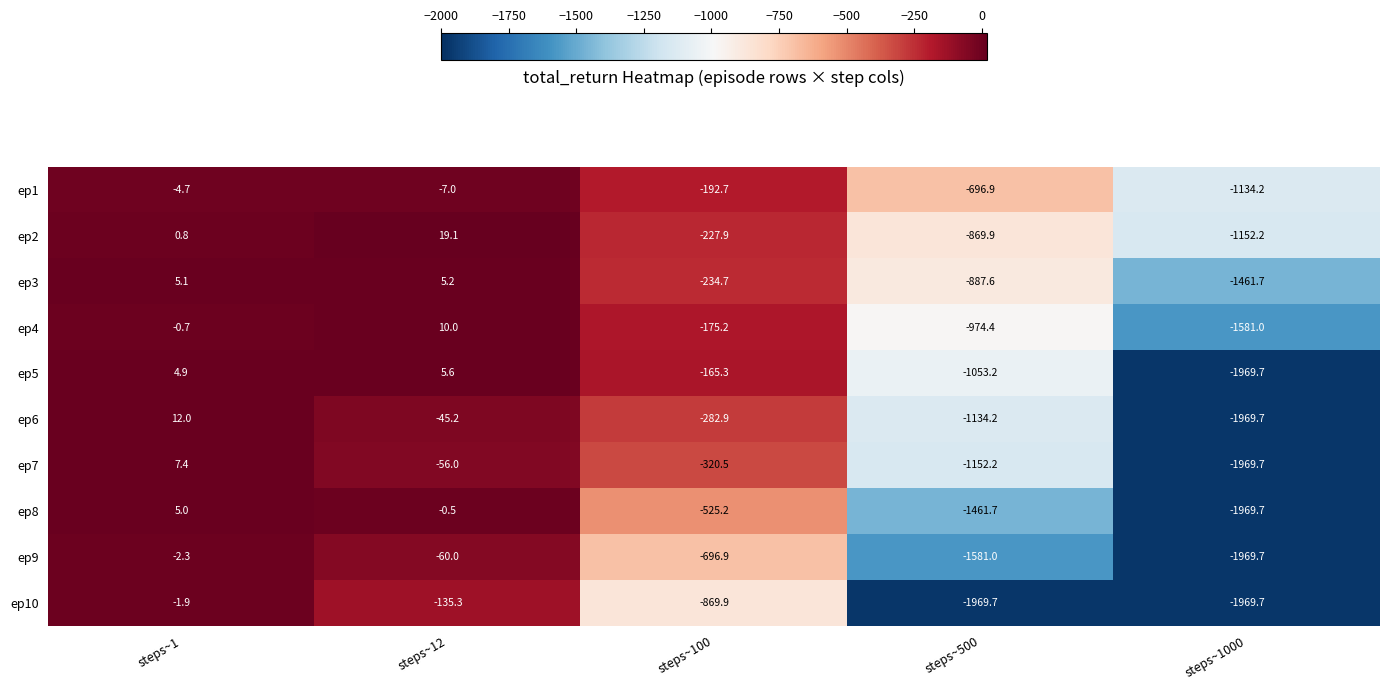

List the labels in order of ep2 value, largest first.

steps~12, steps~1, steps~100, steps~500, steps~1000